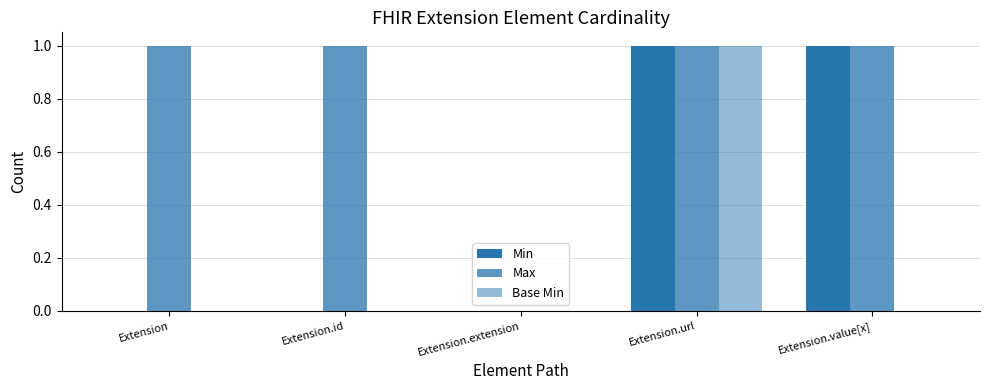

Are the bars grouped side by side (vs. stacked)?

Yes